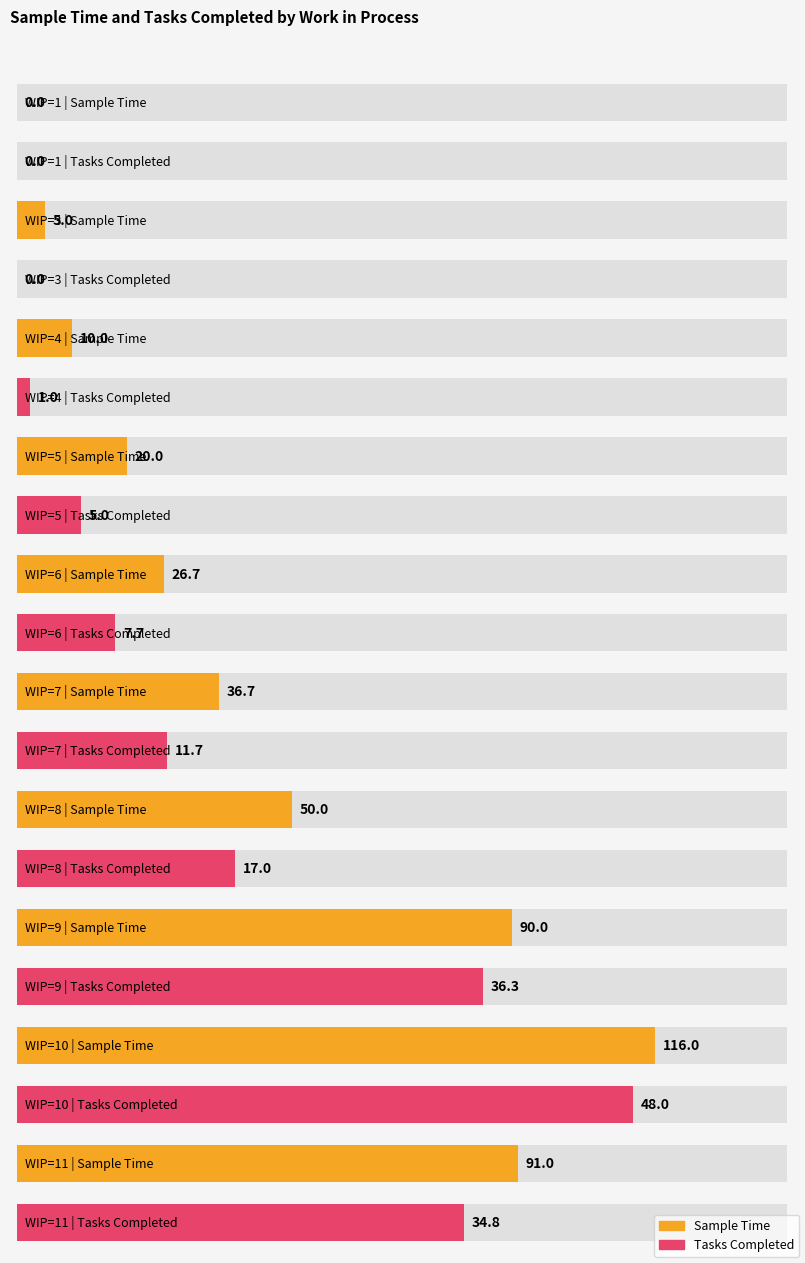

Which series has the widest spread of values?

sample_time